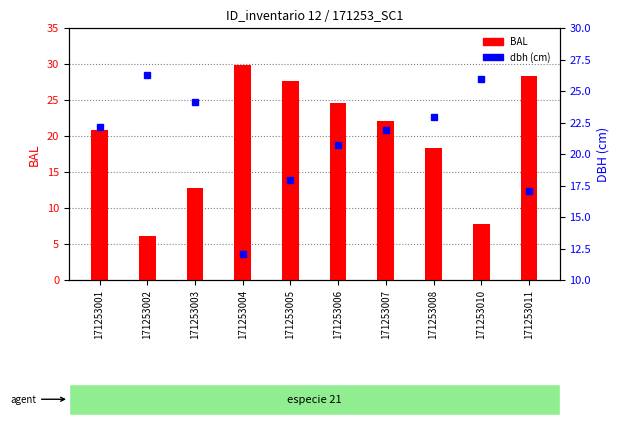

At which label is dbh closest to 19?

171253005